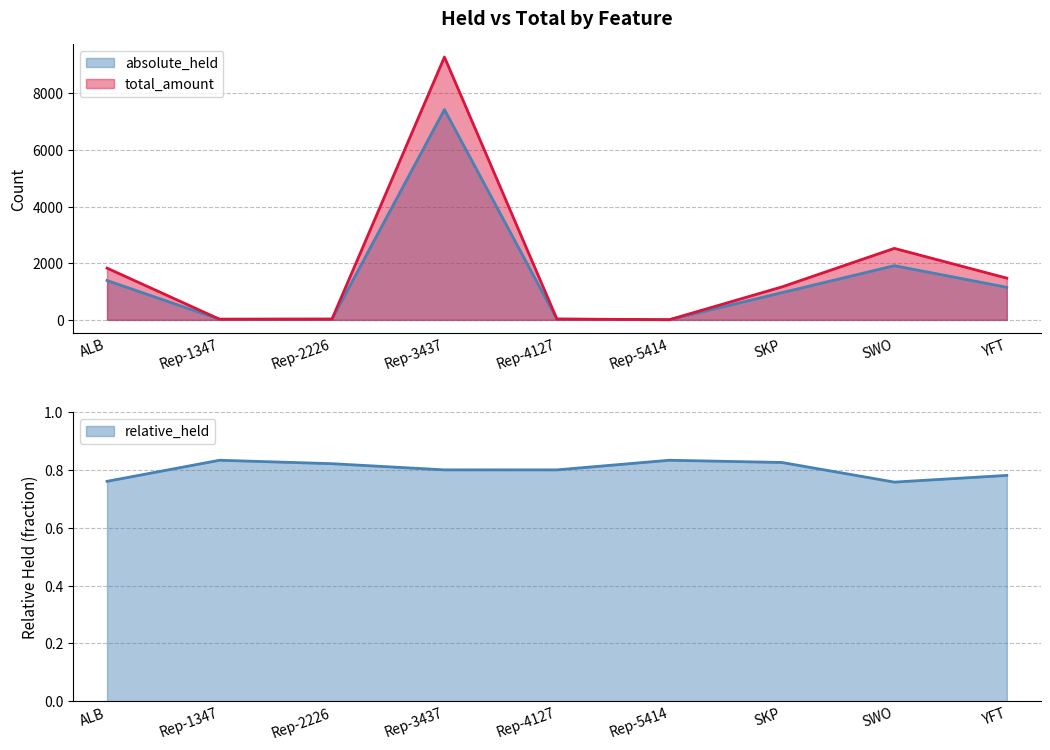

Is it true that absolute_held equals 32.7 at Rep-1347?

False